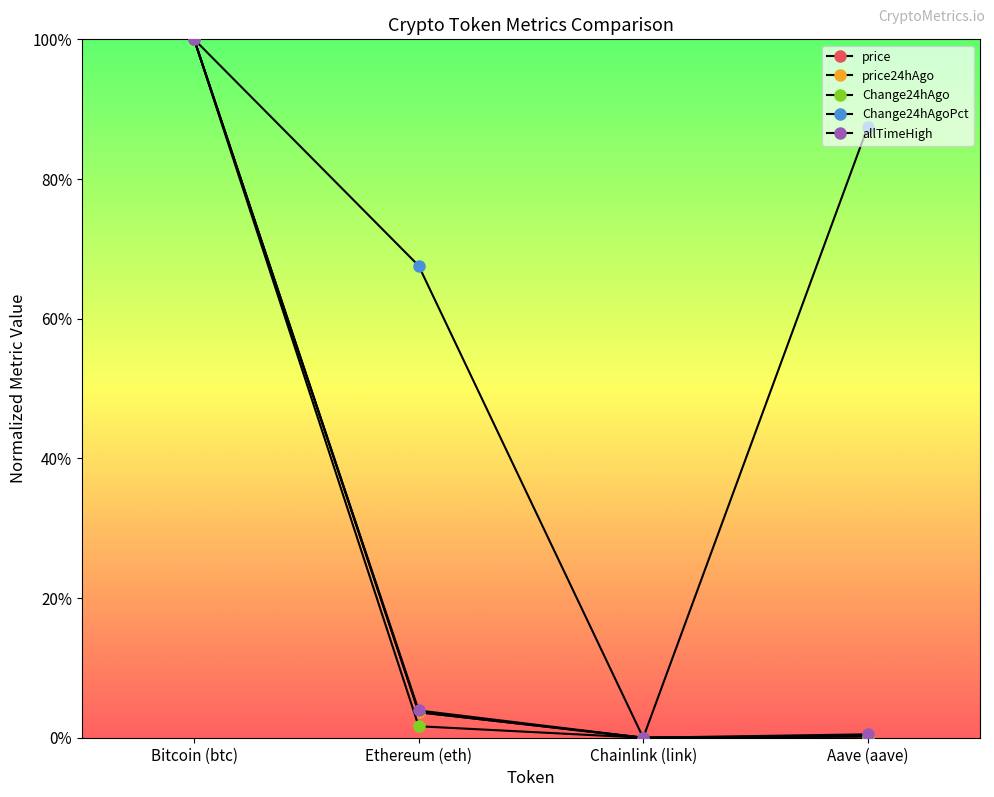

Which label corresponds to the largest value in the chart?

Bitcoin (btc)